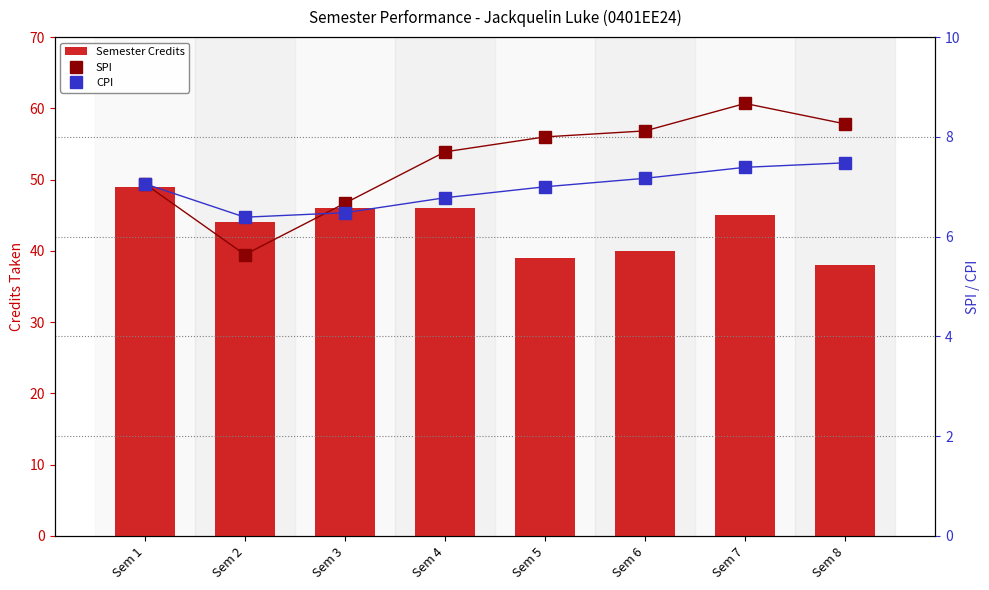

At which label does SPI reach its peak?

Sem 7